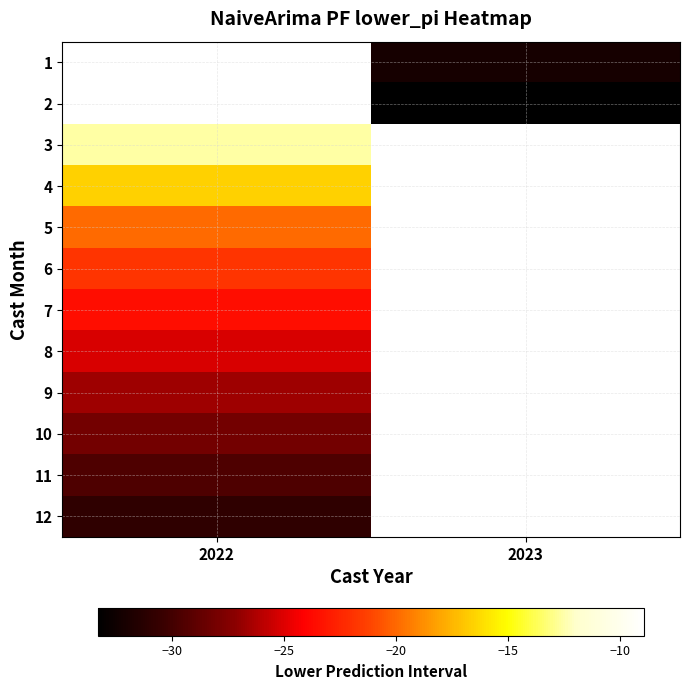

What is the lowest value of the 8 series?

-25.2